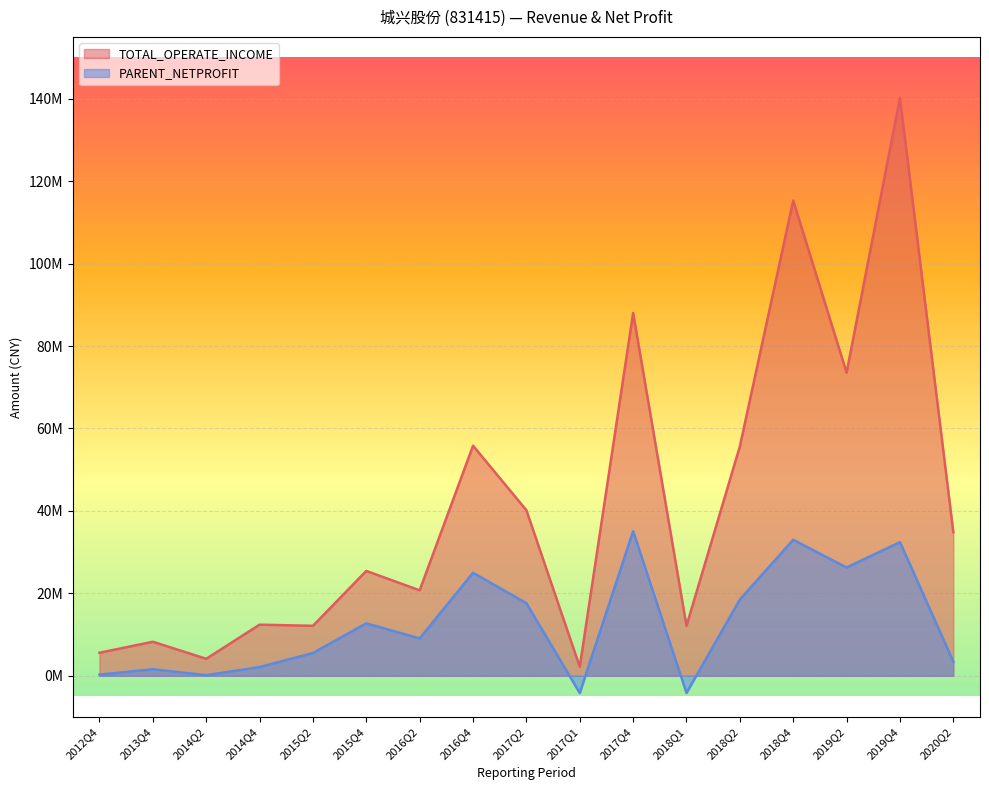

Which series has the widest spread of values?

TOTAL_OPERATE_INCOME